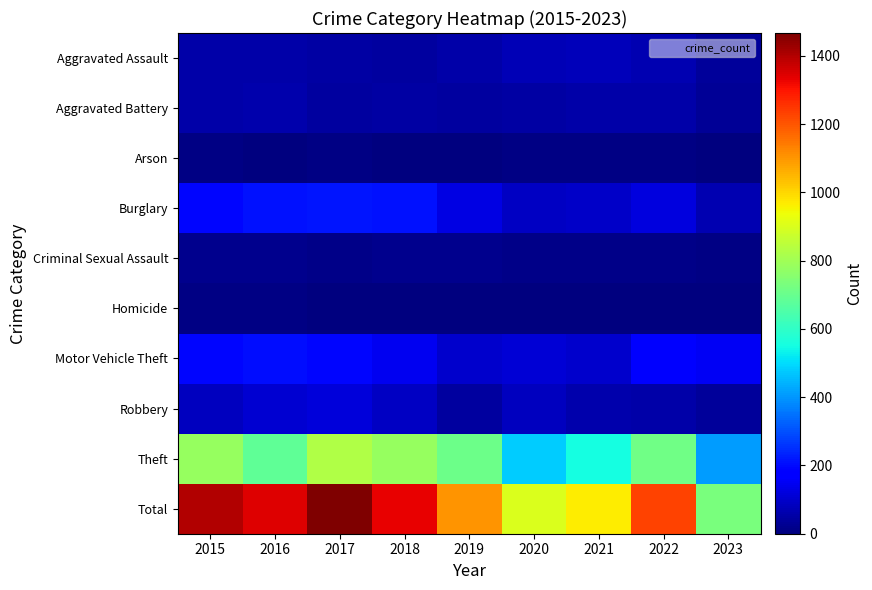

Reading right to left, extract all data points from this chart.

Aggravated Assault: 2023=35	2022=64	2021=75	2020=69	2019=53	2018=45	2017=49	2016=54	2015=56
Aggravated Battery: 2023=29	2022=56	2021=56	2020=50	2019=43	2018=47	2017=45	2016=61	2015=56
Arson: 2023=1	2022=7	2021=8	2020=7	2019=1	2018=0	2017=11	2016=5	2015=10
Burglary: 2023=64	2022=124	2021=94	2020=88	2019=127	2018=209	2017=213	2016=207	2015=194
Criminal Sexual Assault: 2023=8	2022=17	2021=16	2020=12	2019=21	2018=18	2017=13	2016=18	2015=19
Homicide: 2023=2	2022=3	2021=2	2020=2	2019=3	2018=0	2017=2	2016=6	2015=7
Motor Vehicle Theft: 2023=151	2022=188	2021=101	2020=112	2019=103	2018=146	2017=191	2016=201	2015=193
Robbery: 2023=35	2022=57	2021=63	2020=83	2019=43	2018=87	2017=115	2016=107	2015=81
Theft: 2023=407	2022=712	2021=552	2020=479	2019=707	2018=783	2017=828	2016=686	2015=785
Total: 2023=732	2022=1228	2021=967	2020=902	2019=1101	2018=1335	2017=1467	2016=1345	2015=1401